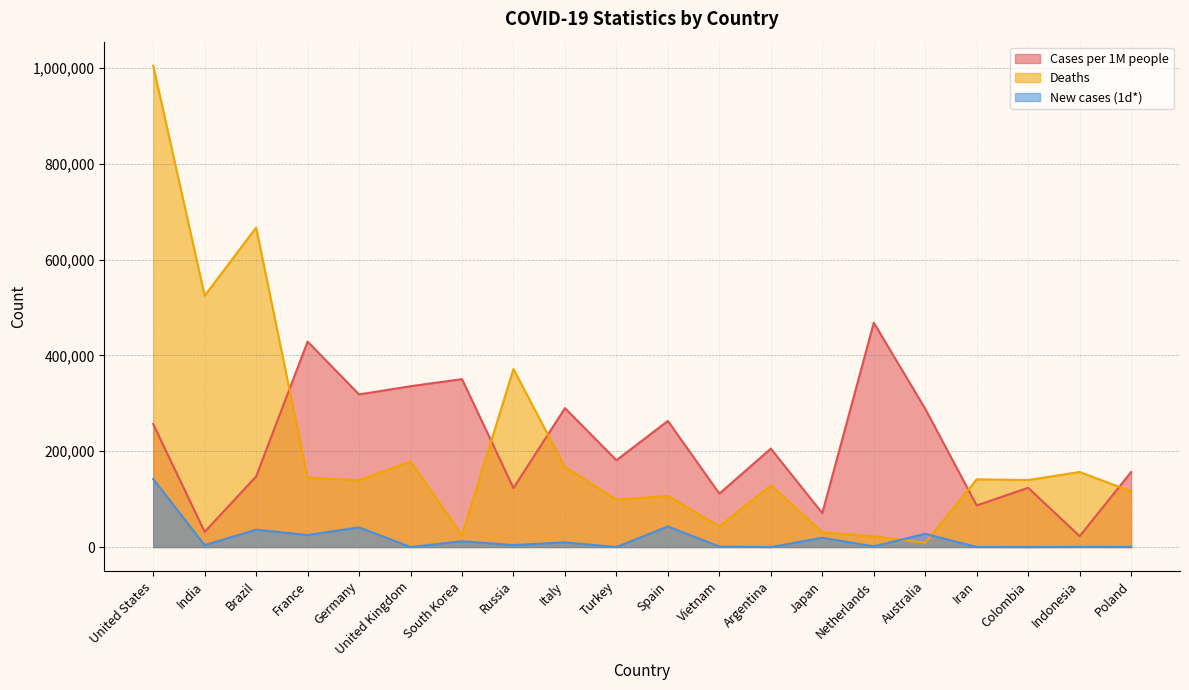

In New cases (1d*), how many points are higher than both neighbors (excluding endpoints)?

8